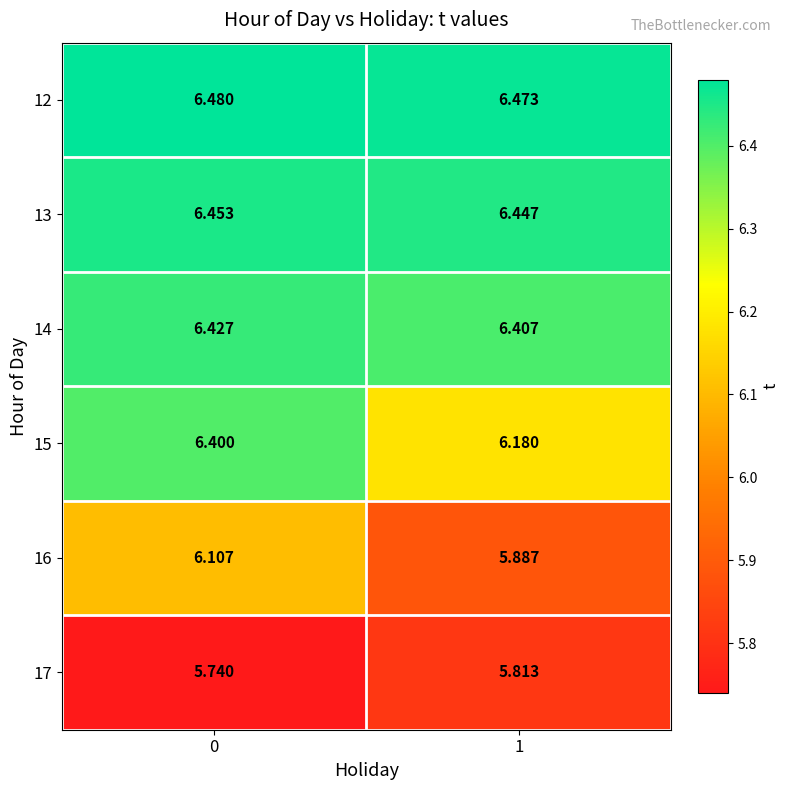

Is the value of 13 at 0 greater than the value of 14 at 1?

Yes